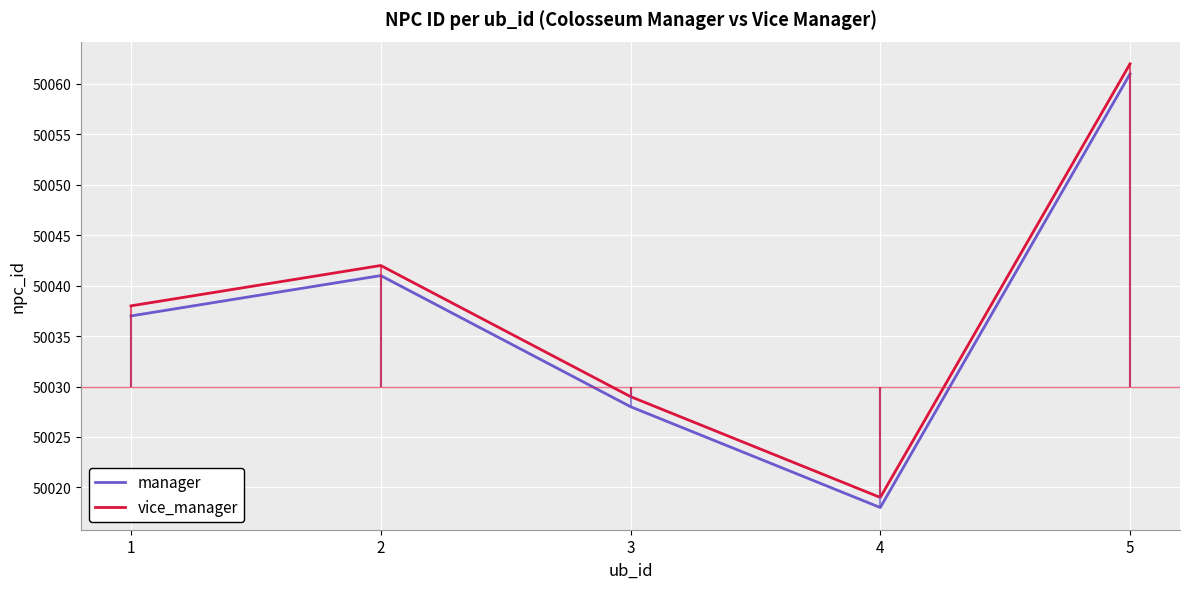

What is the difference between the vice_manager values at 4 and 2?

23